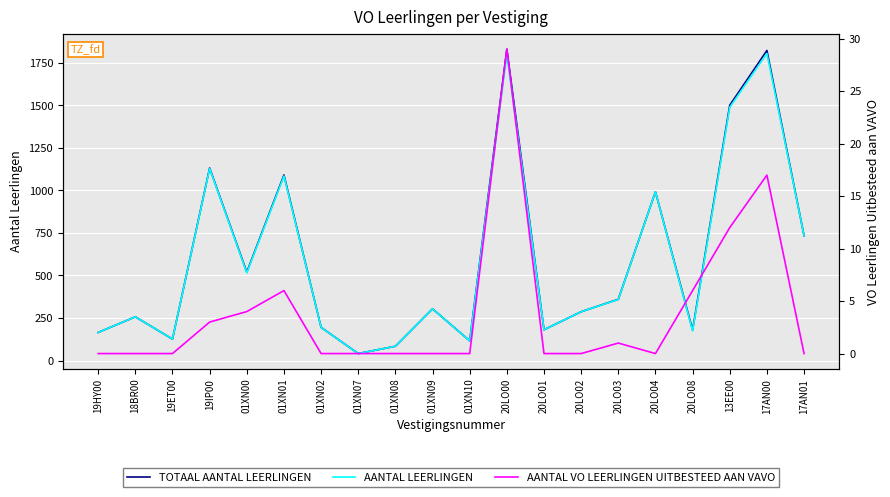

Rank the series by their maximum value, from lowest to highest.

AANTAL VO LEERLINGEN UITBESTEED AAN VAVO, AANTAL LEERLINGEN, TOTAAL AANTAL LEERLINGEN